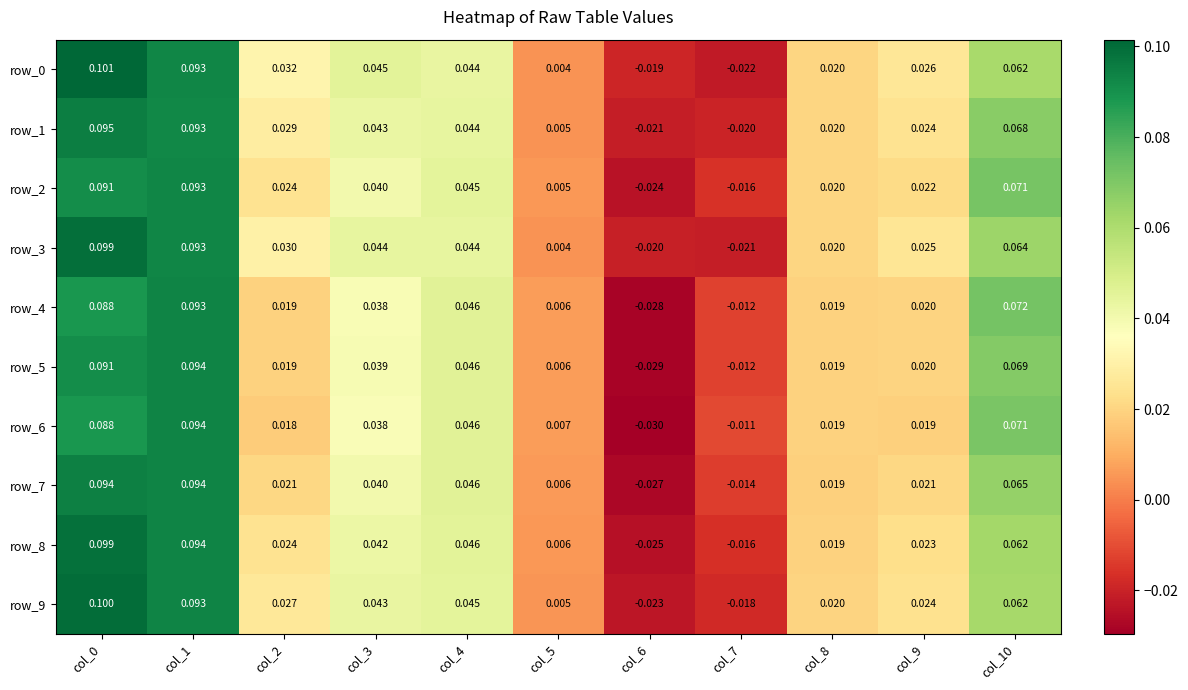

At how many categories does at least one series exceed 0?

9